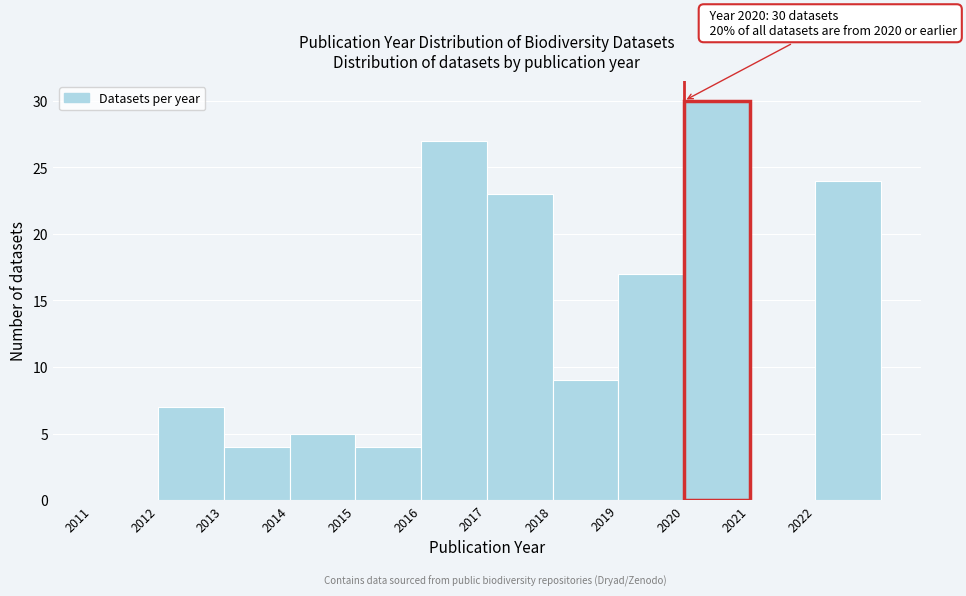

Over which range of the x-axis is the bar tallest?

2020 to 2021